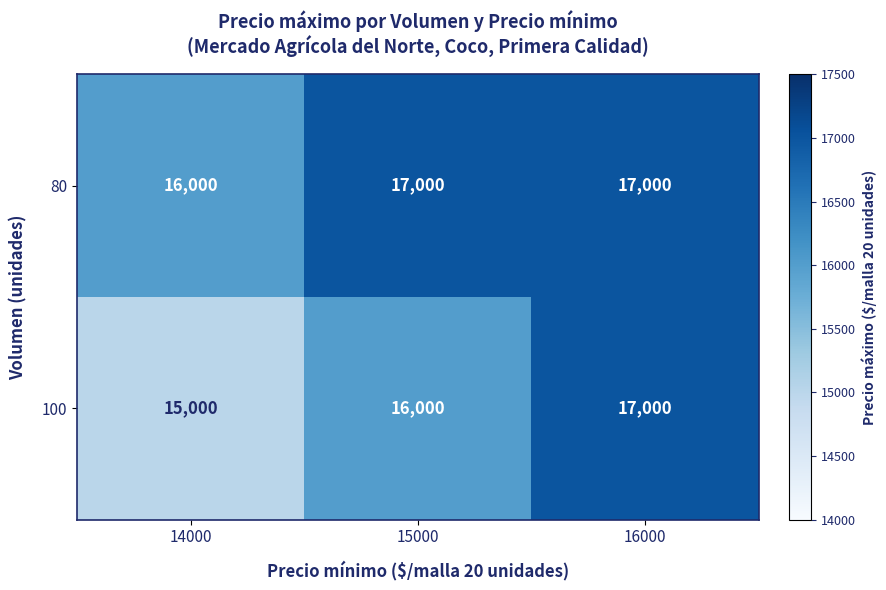

What is the sum of all 80 values?

50000